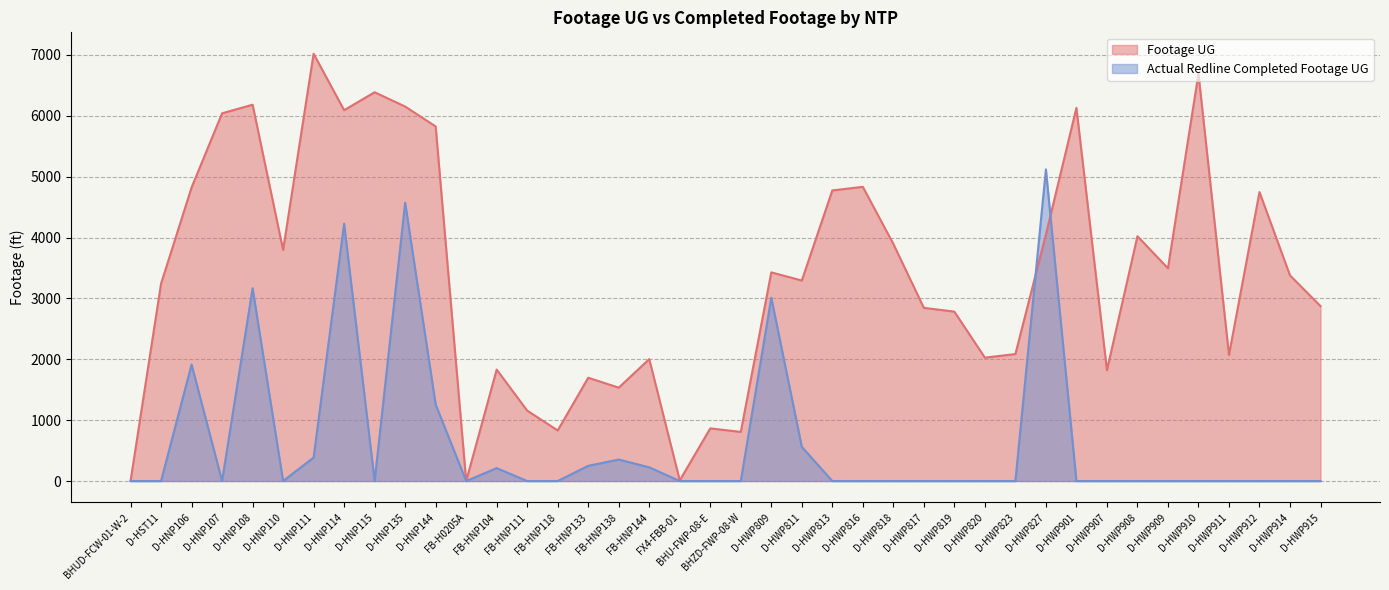

At which category is the sum across all series the highest?

D-HNP135